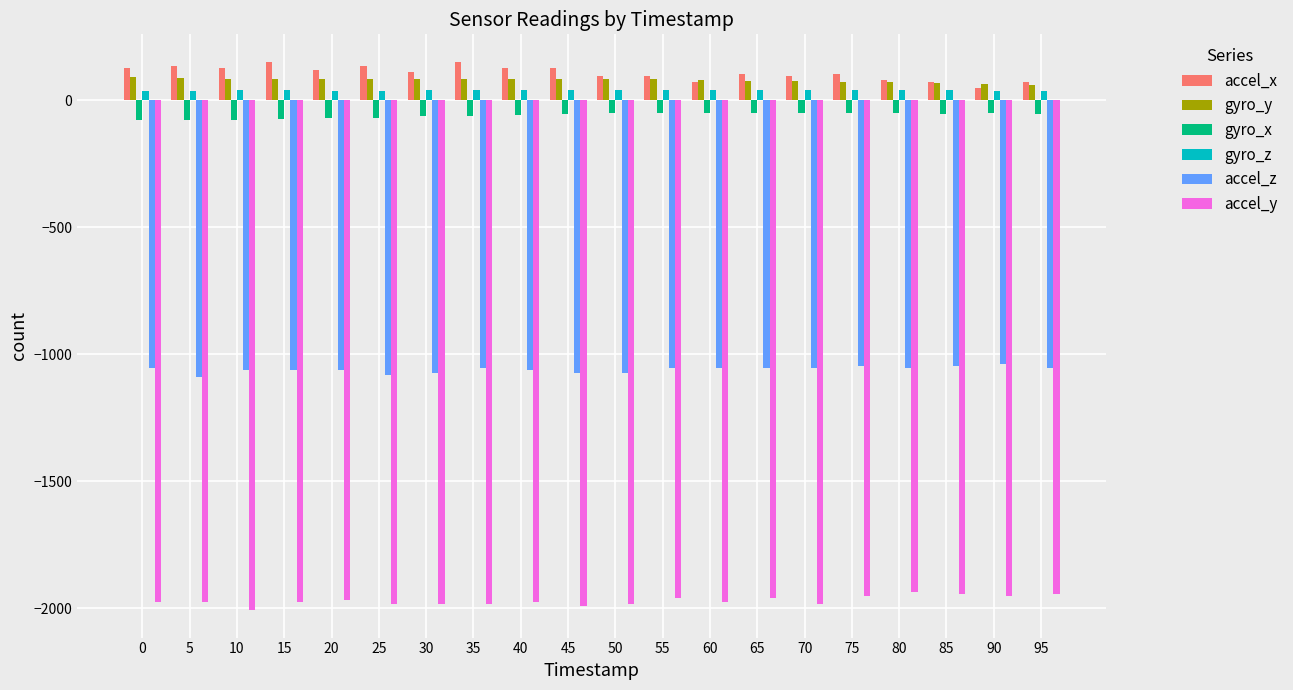

What is the smallest value displayed?

-2008